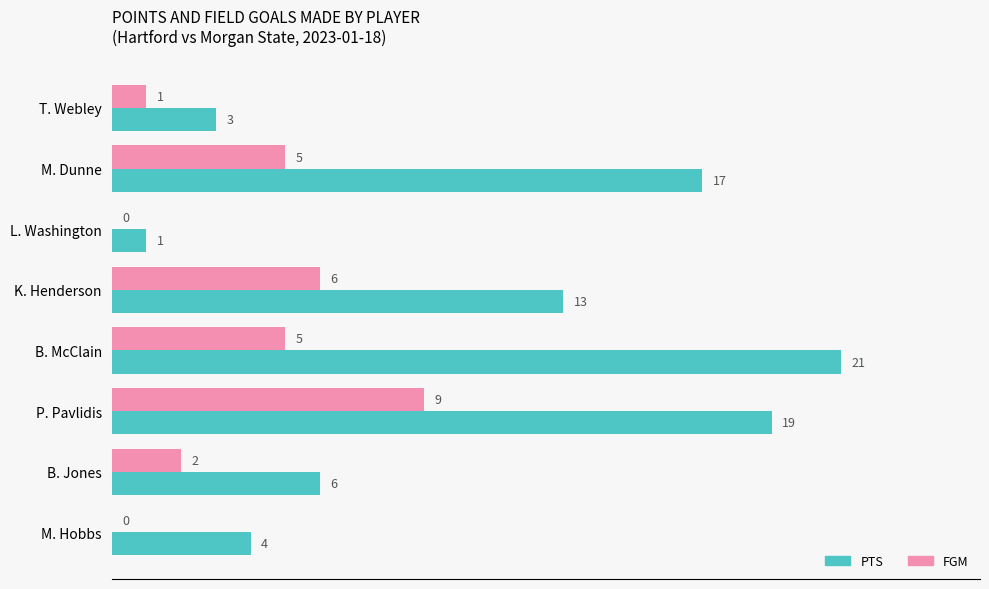

Which series changed the most between B. McClain and M. Hobbs?

PTS